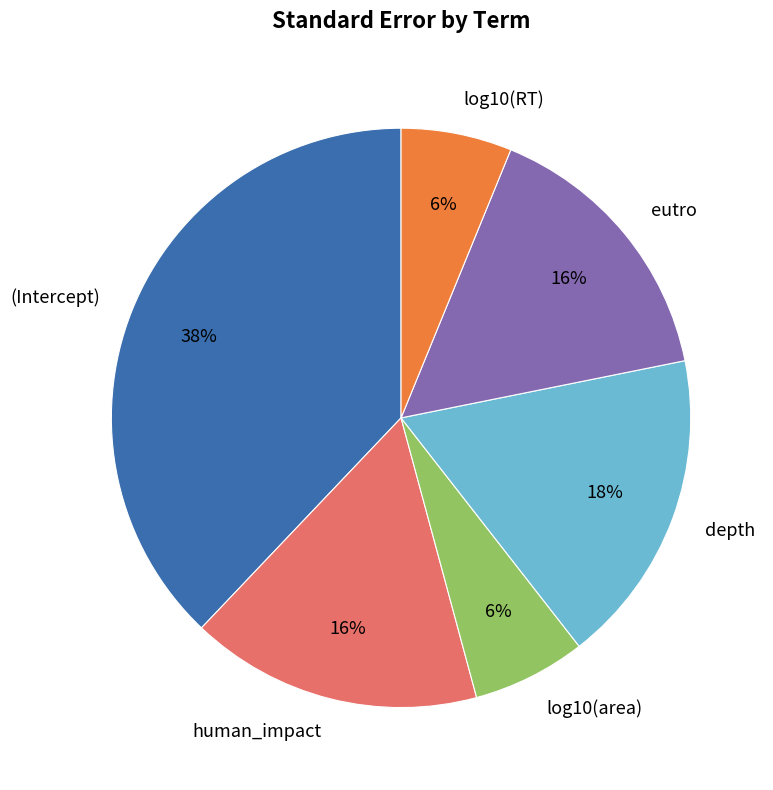

To the nearest percent, what is the difference between the largest and smallest slice percentages?

32%